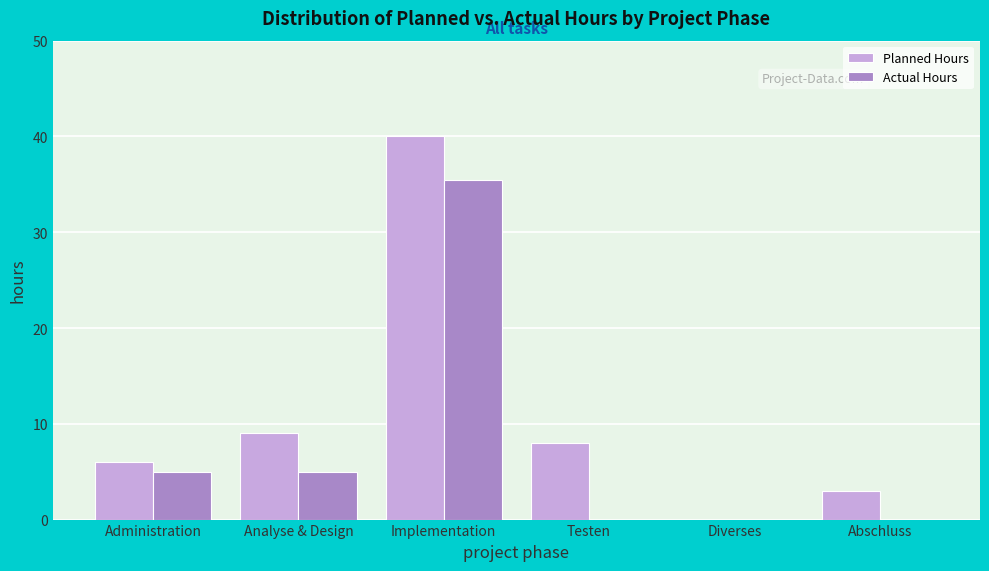

Reading left to right, what are all the values shown in this chart?

Planned Hours: Administration=6.0	Analyse & Design=9.0	Implementation=40.0	Testen=8.0	Diverses=0.0	Abschluss=3.0
Actual Hours: Administration=5.0	Analyse & Design=5.0	Implementation=35.5	Testen=0.0	Diverses=0.0	Abschluss=0.0